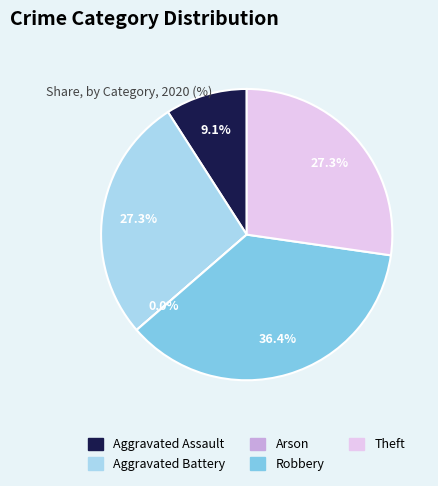

To the nearest percent, what is the average slice percentage?

20%